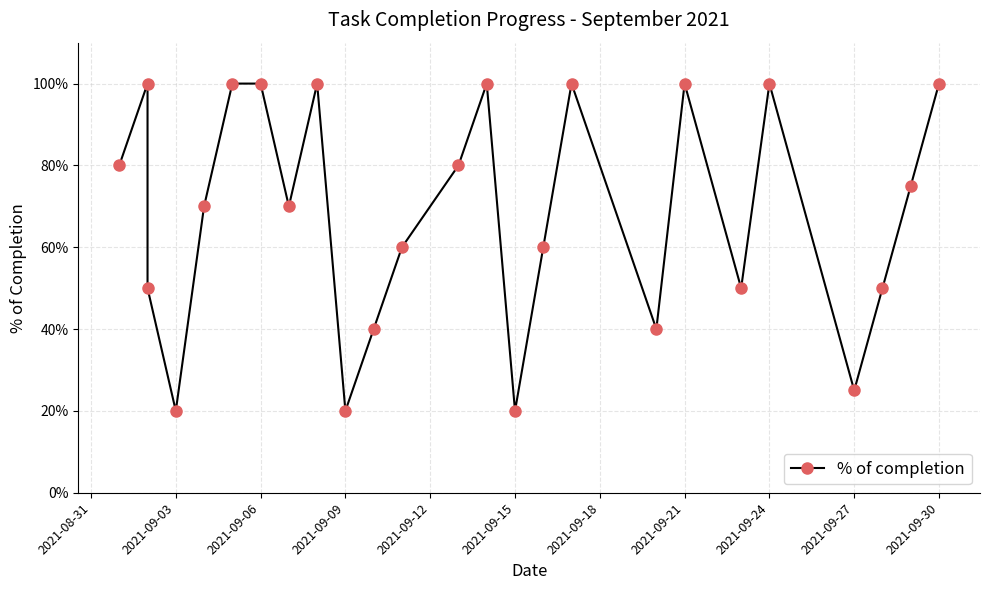

Reading right to left, transcribe all the data shown in this chart.

1.0	0.8	0.5	0.2	1.0	0.5	1.0	0.4	1.0	0.6	0.2	1.0	0.8	0.6	0.4	0.2	1.0	0.7	1.0	1.0	0.7	0.2	0.5	1.0	0.8